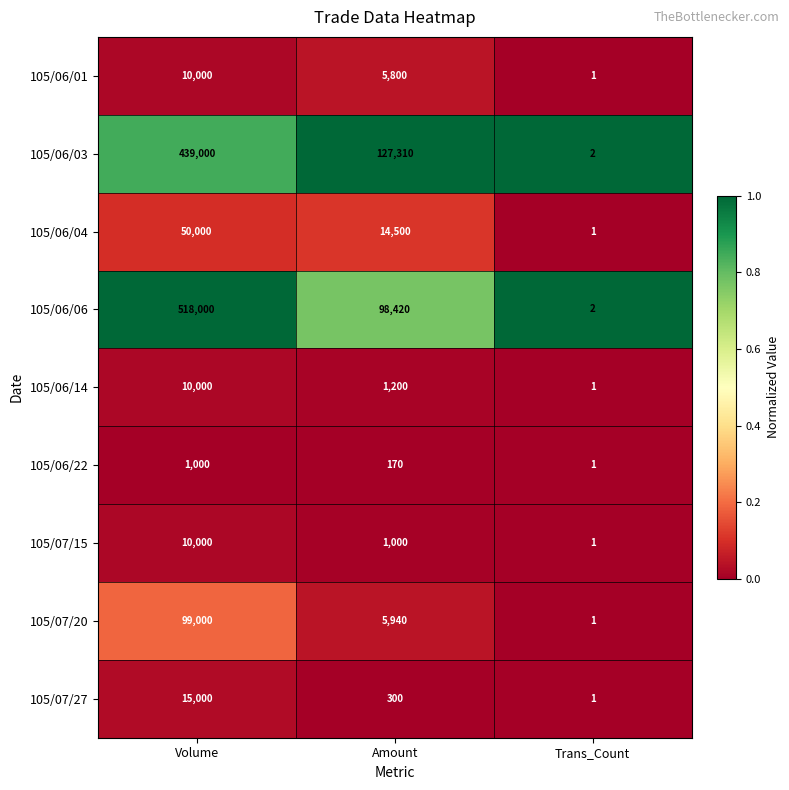

Where is 105/06/22 nearest to the value 500?

Amount